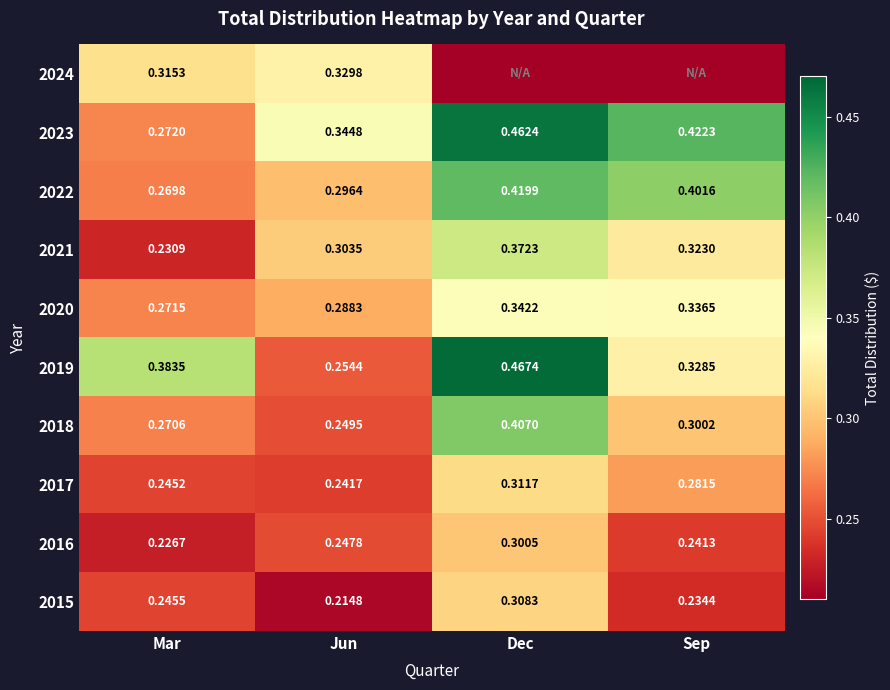

Rank the categories by 2023 value from highest to lowest.

Dec, Sep, Jun, Mar